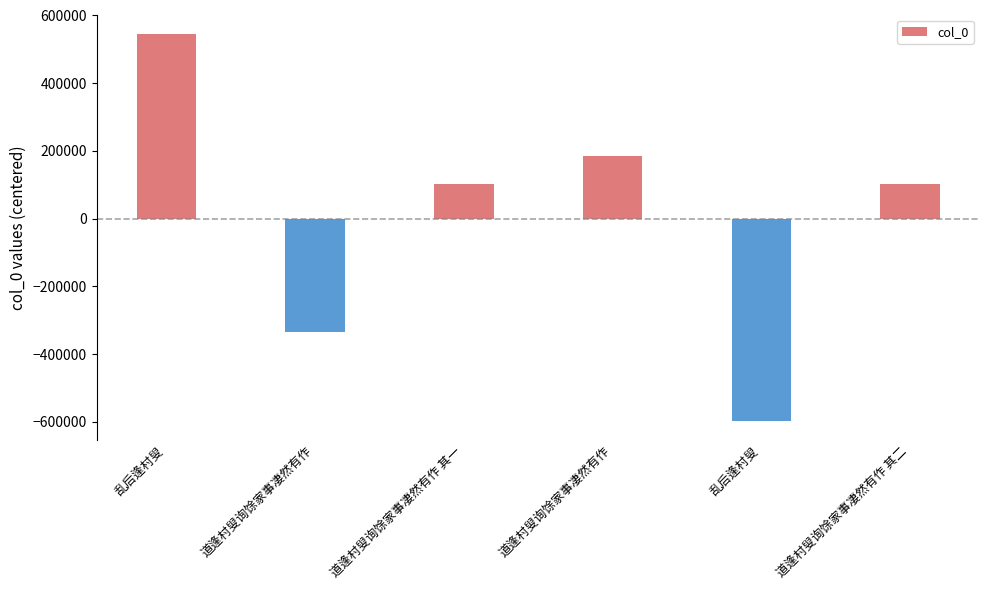

Read the value at 道逢村叟询馀家事凄然有作 其一, to the nearest 10.

730160